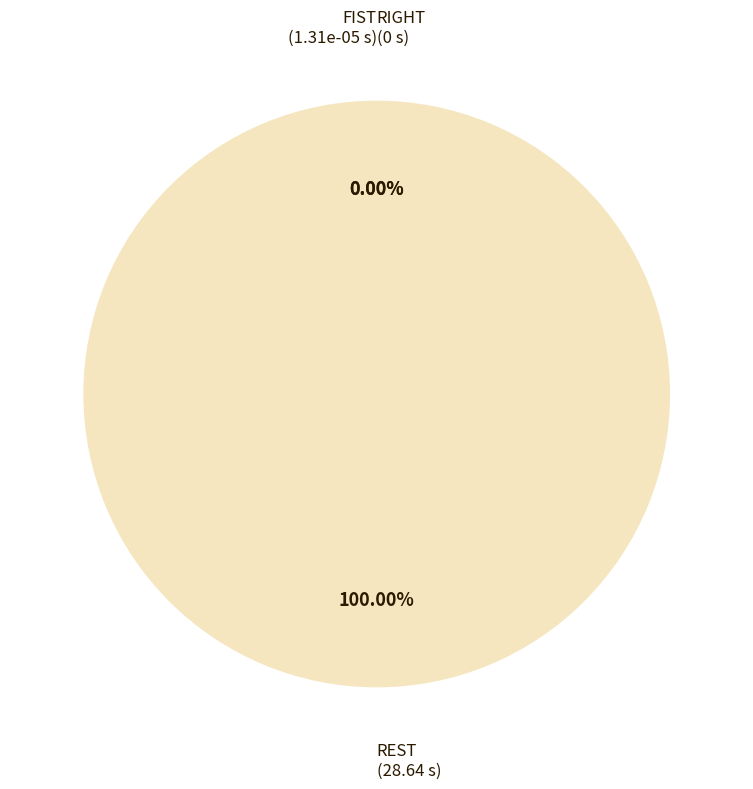

Which slice is the largest?

REST